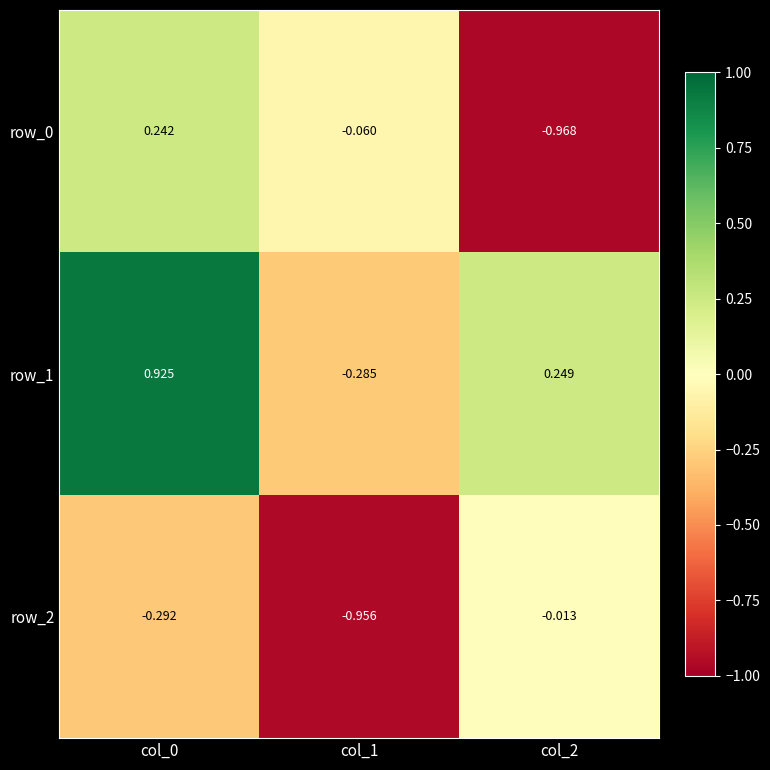

What is the total value across all series at col_0?

0.9